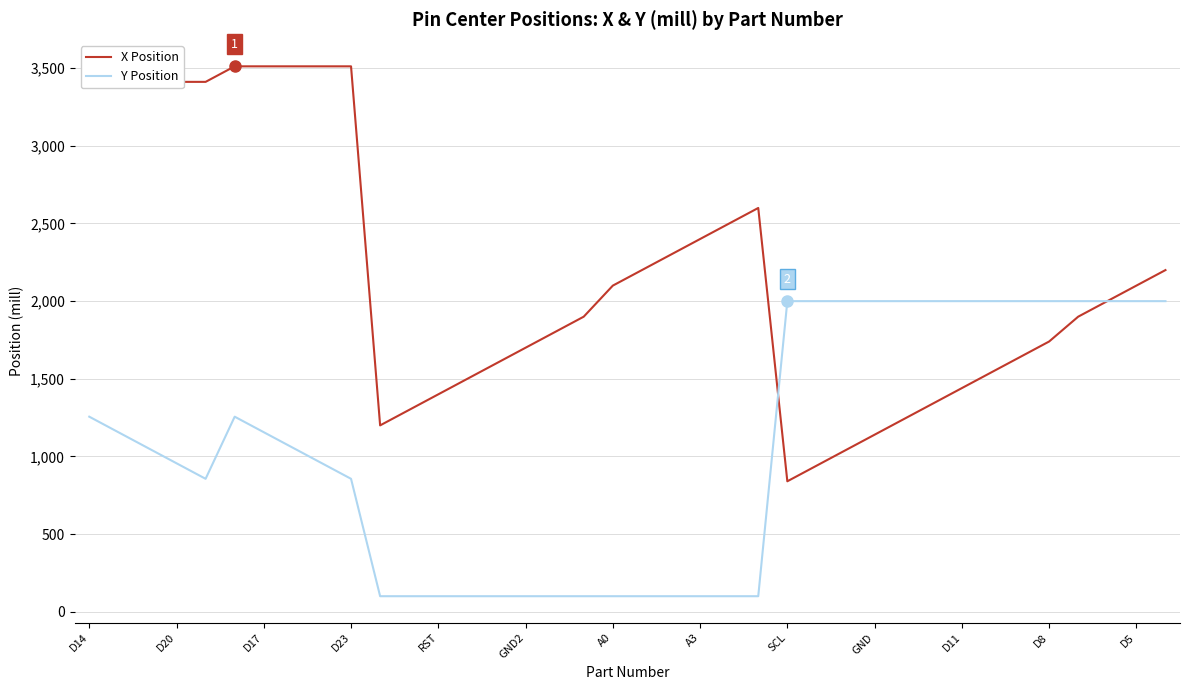

Rank the series by their average value, from lowest to highest.

Y Position, X Position